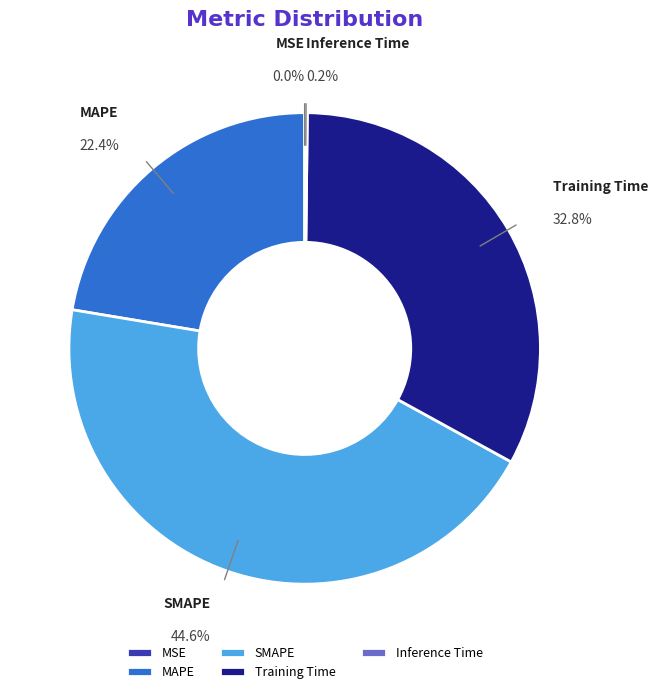

Does Training Time account for over 50% of the chart?

No